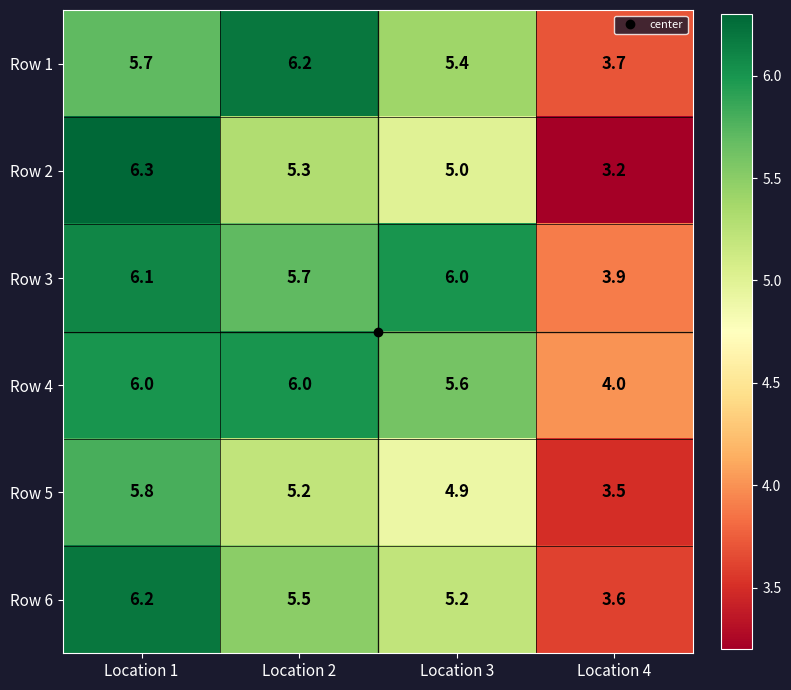

Between Location 3 and Location 4, which series saw the biggest shift?

Row 3